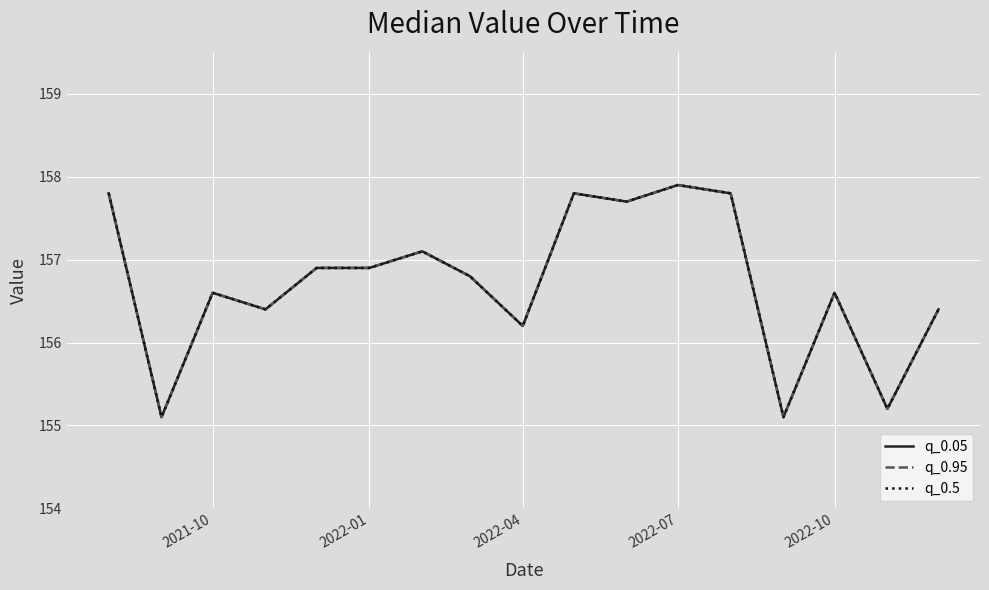

Is this an area chart (filled region under the line)?

No